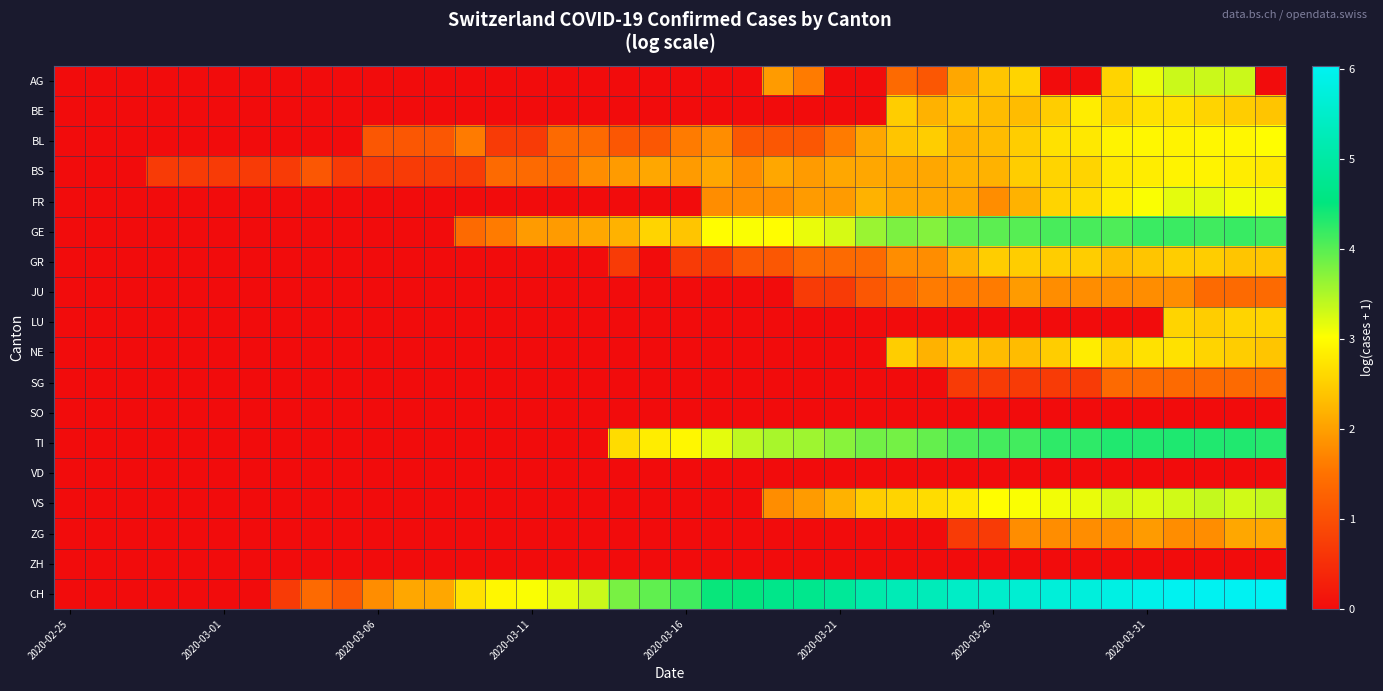

How many series are shown in this chart?

18